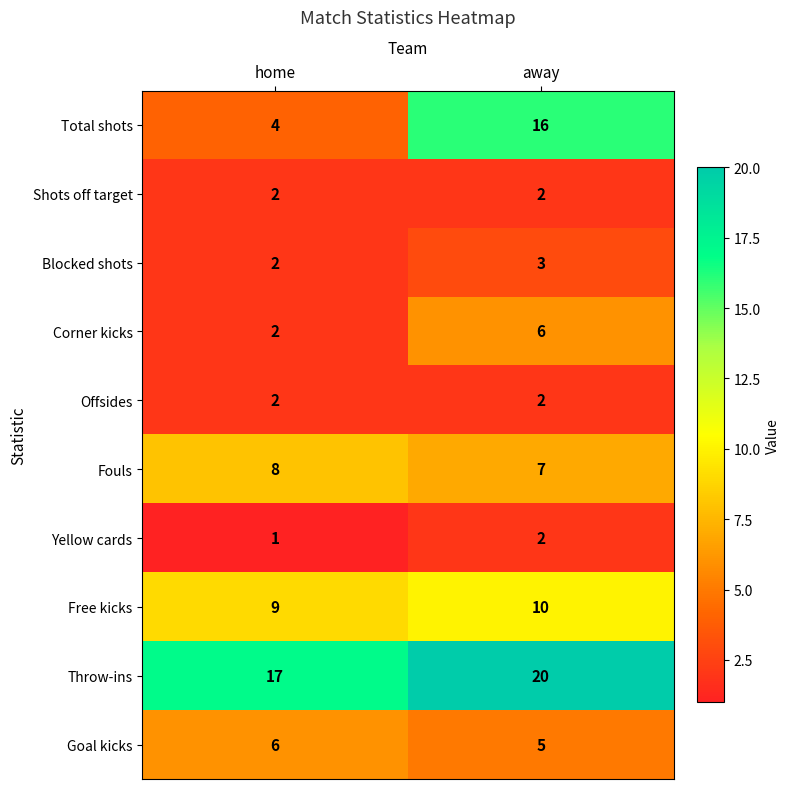

Reading left to right, transcribe all the data shown in this chart.

Total shots: home=4	away=16
Shots off target: home=2	away=2
Blocked shots: home=2	away=3
Corner kicks: home=2	away=6
Offsides: home=2	away=2
Fouls: home=8	away=7
Yellow cards: home=1	away=2
Free kicks: home=9	away=10
Throw-ins: home=17	away=20
Goal kicks: home=6	away=5